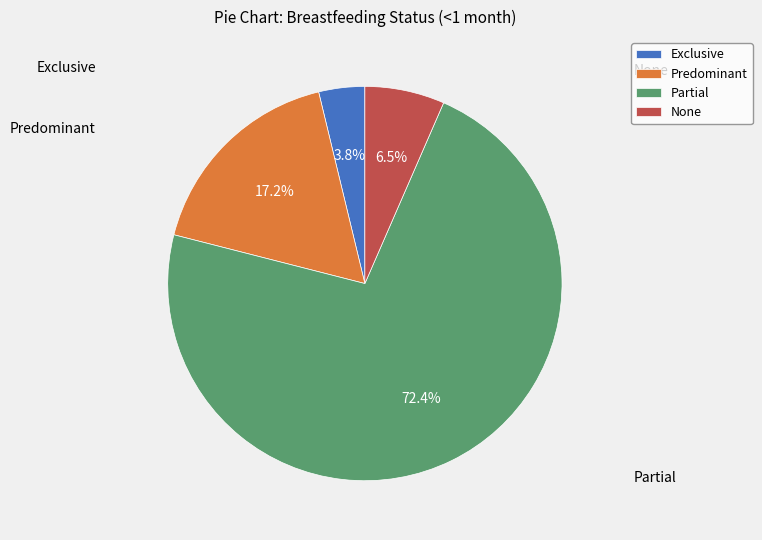

Does Predominant account for over 50% of the chart?

No